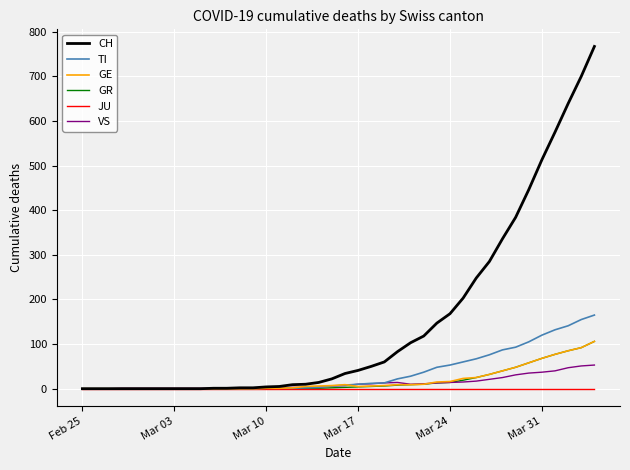

What is the maximum value shown in the chart?

767